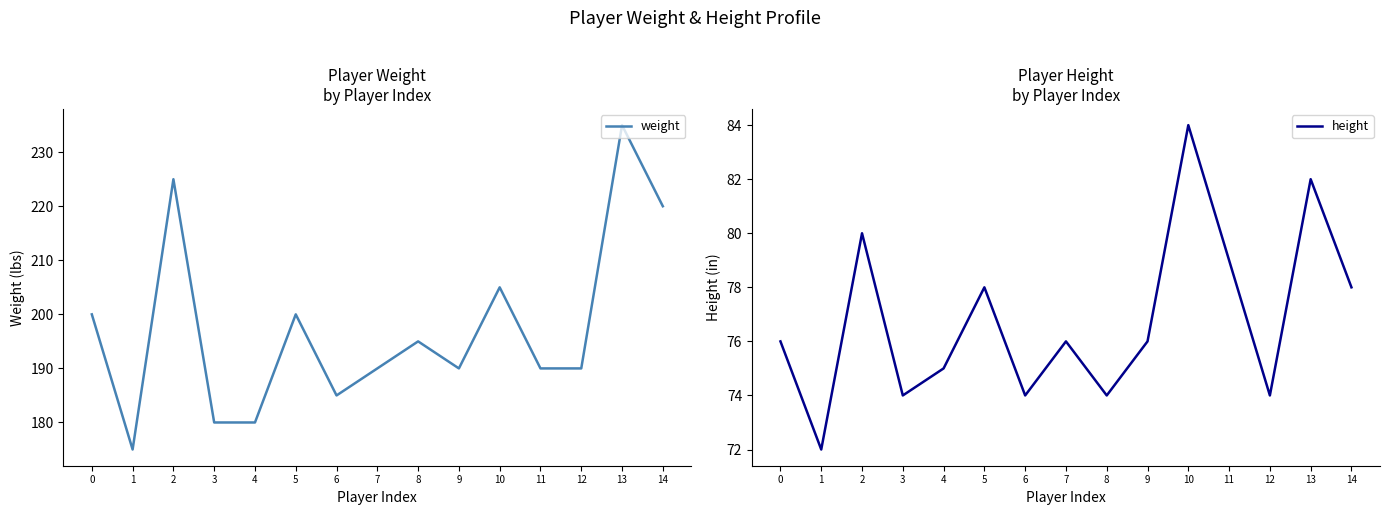

What is the sum of all weight values?

2960